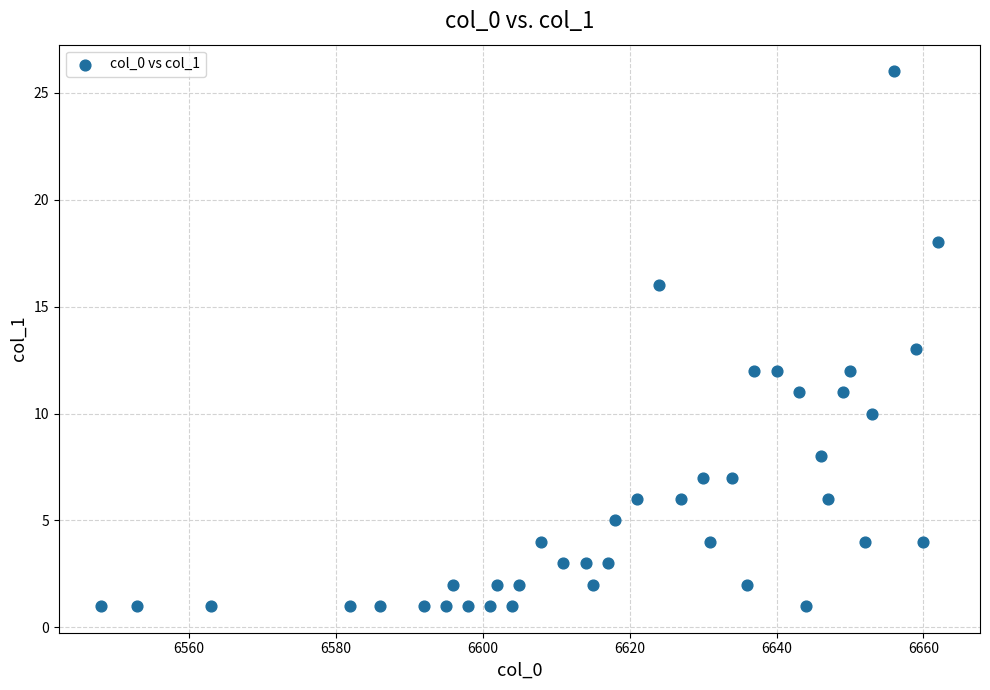

What is the range of Y values (max minus min)?

25